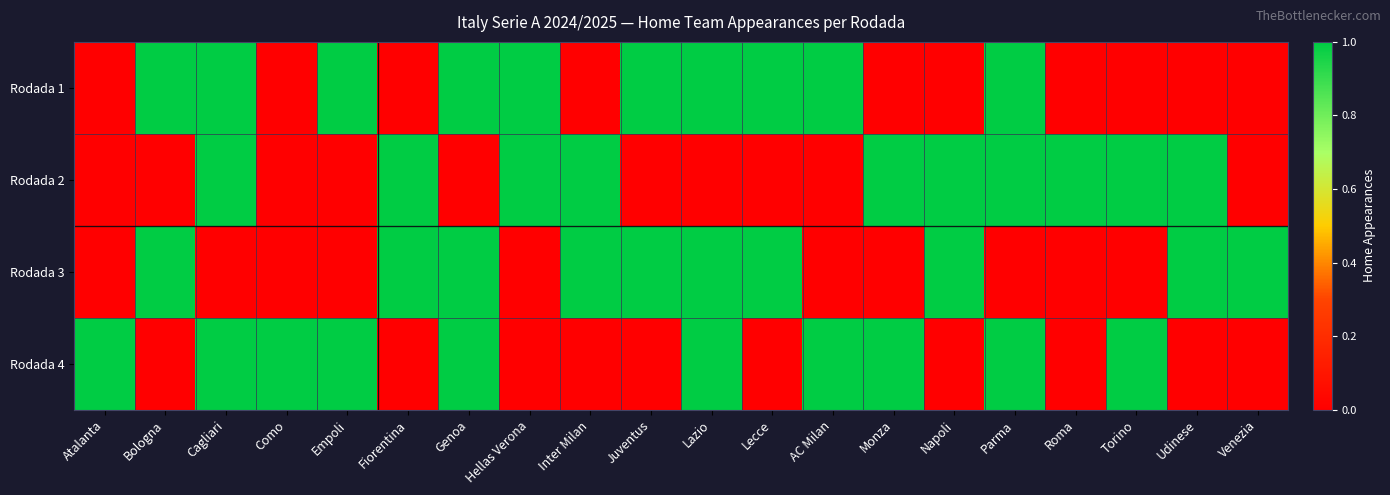

What is the maximum value shown in the chart?

1